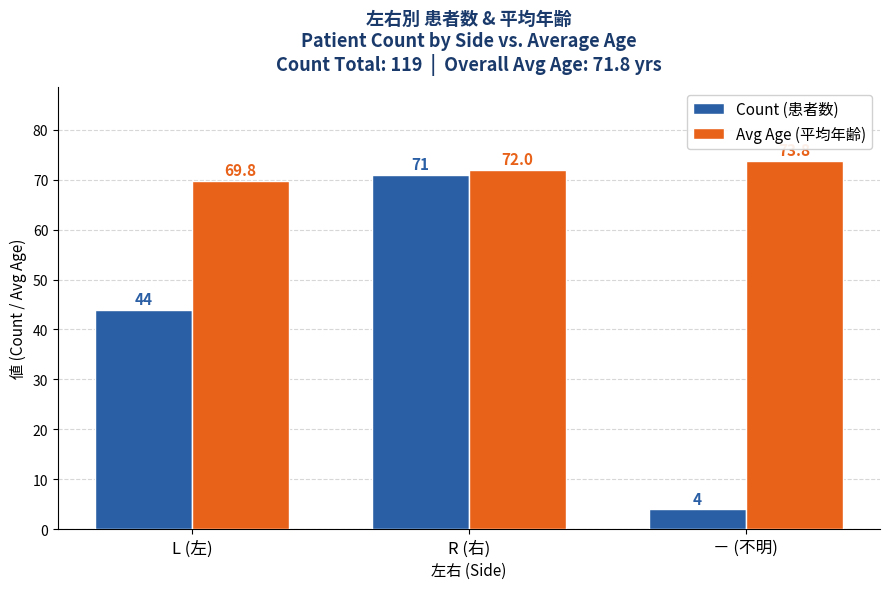

Reading right to left, transcribe all the data shown in this chart.

Count (患者数): 4.0	71.0	44.0
Avg Age (平均年齢): 73.8	72.0	69.8